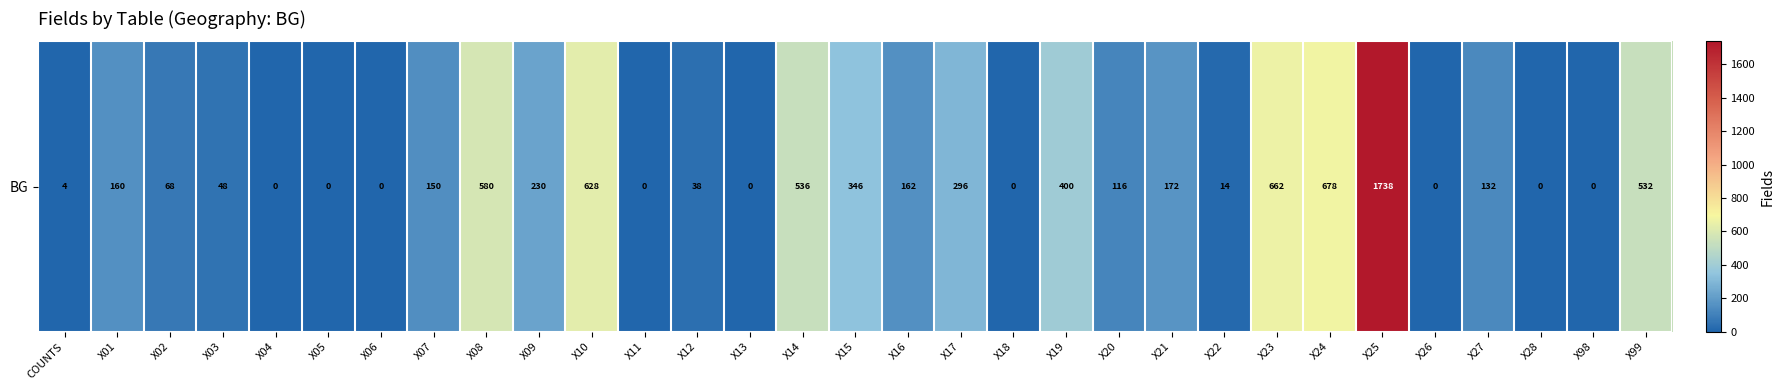

How many distinct data groups are displayed?

1